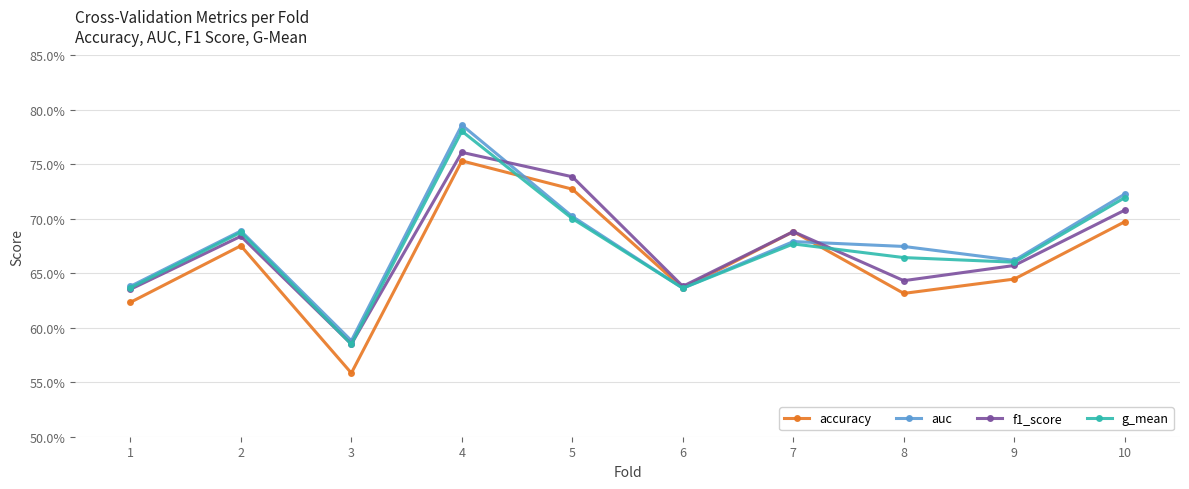

At which category is the sum across all series the highest?

4